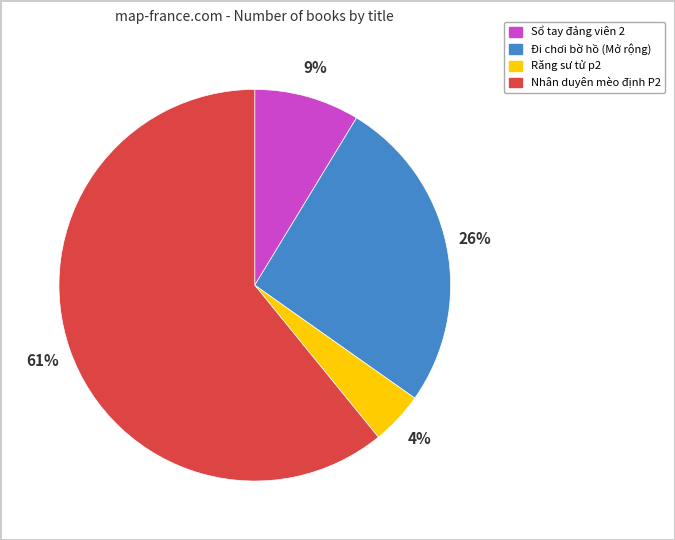

To the nearest percent, what is the combined percentage of Răng sư tử p2 and Đi chơi bờ hồ (Mở rộng)?

30%